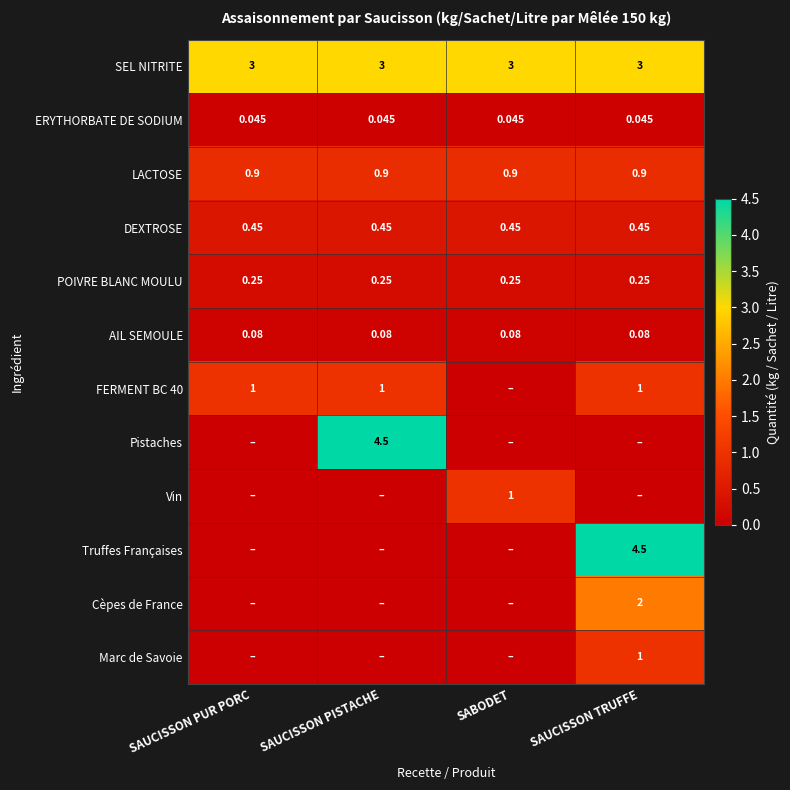

At SAUCISSON TRUFFE, list the series in order from smallest to largest.

Pistaches, Vin, ERYTHORBATE DE SODIUM, AIL SEMOULE, POIVRE BLANC MOULU, DEXTROSE, LACTOSE, FERMENT BC 40, Marc de Savoie, Cèpes de France, SEL NITRITE, Truffes Françaises